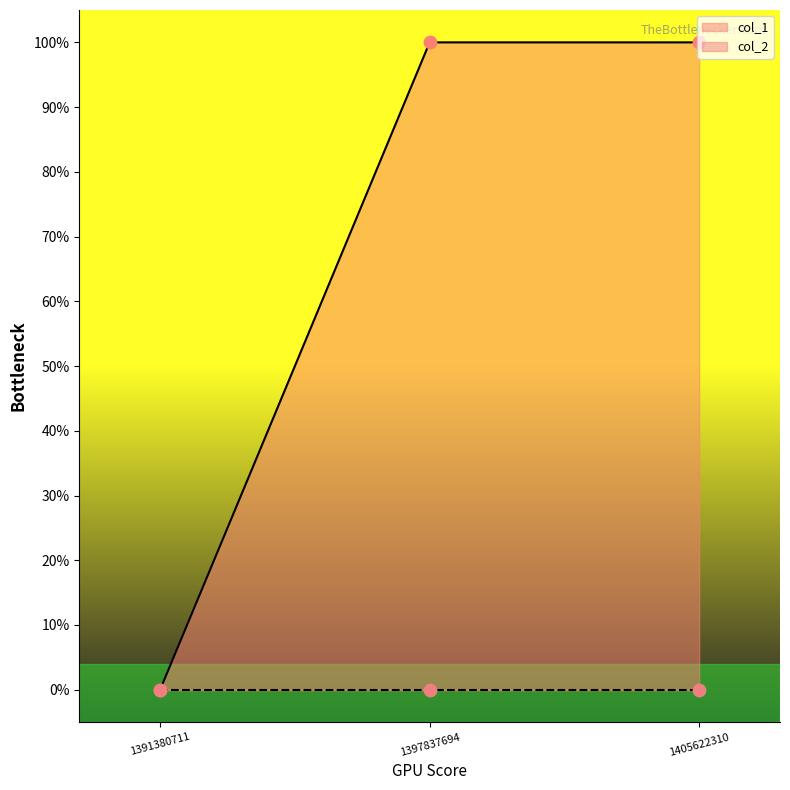

Between 1397837694 and 1405622310, which is larger?

1397837694